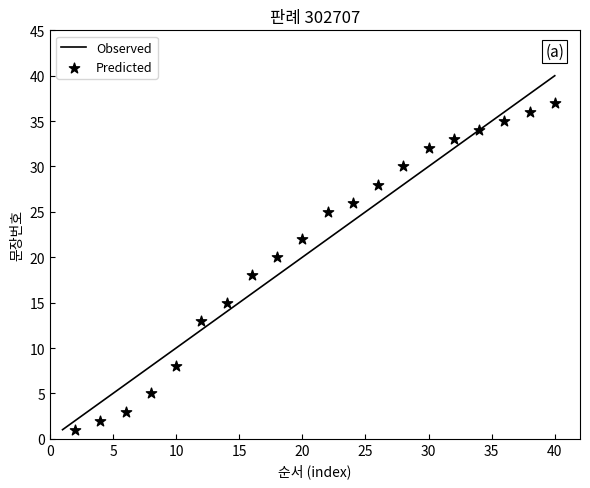

What is the change in value from 8 to 16?

+8